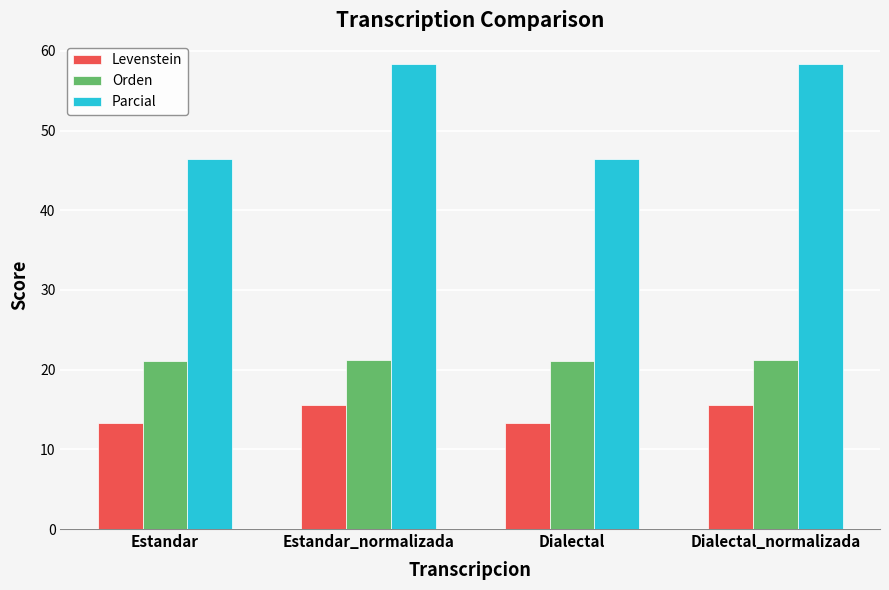

What is the difference between the Orden values at Estandar and Dialectal_normalizada?

0.1